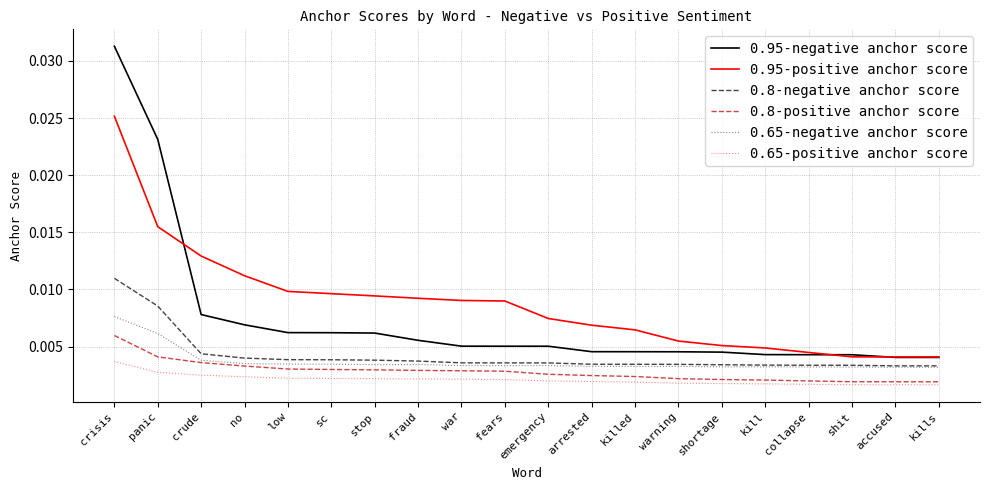

True or false: 0.8-negative anchor score and 0.65-positive anchor score intersect in this chart.

False